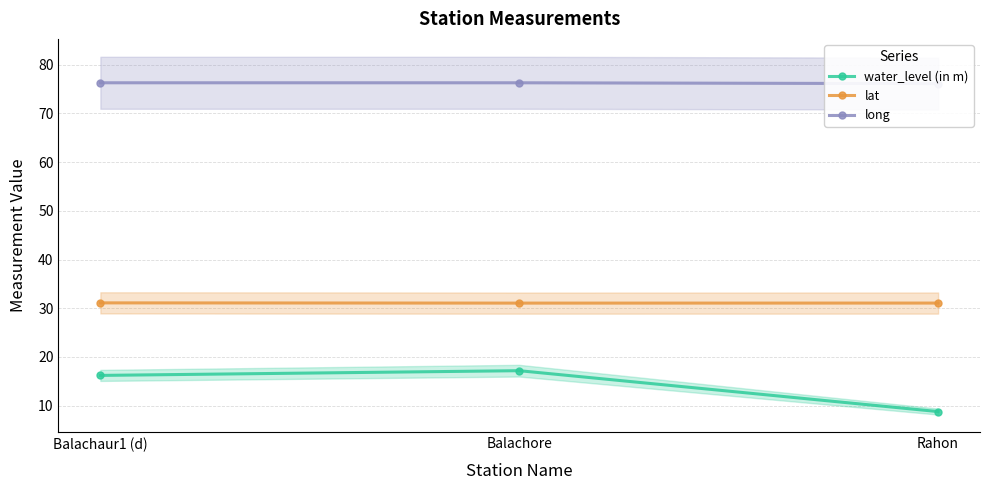

Is it true that water_level (in m) equals 4.7 at Rahon?

False